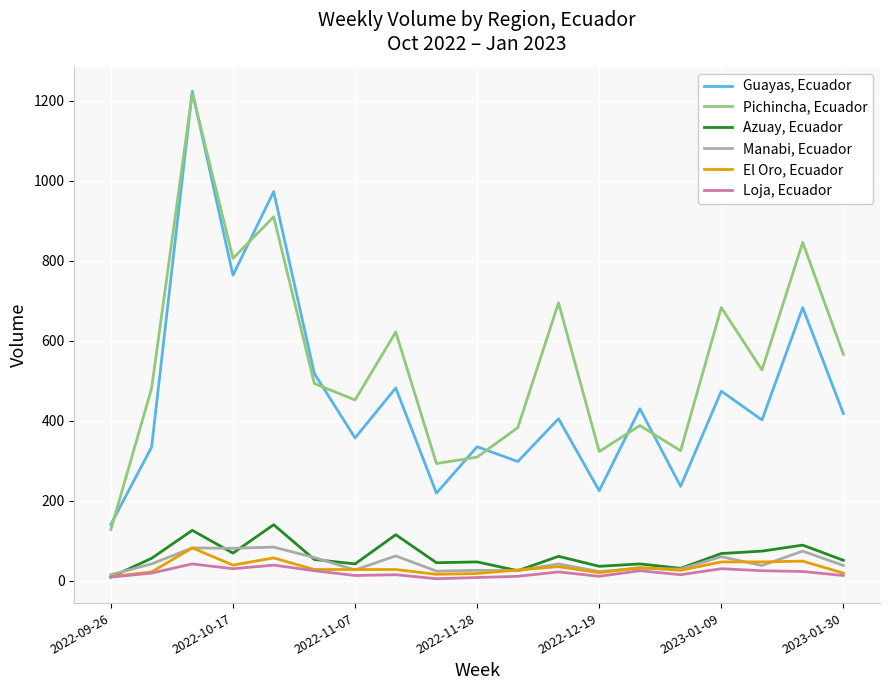

How many distinct data groups are displayed?

6